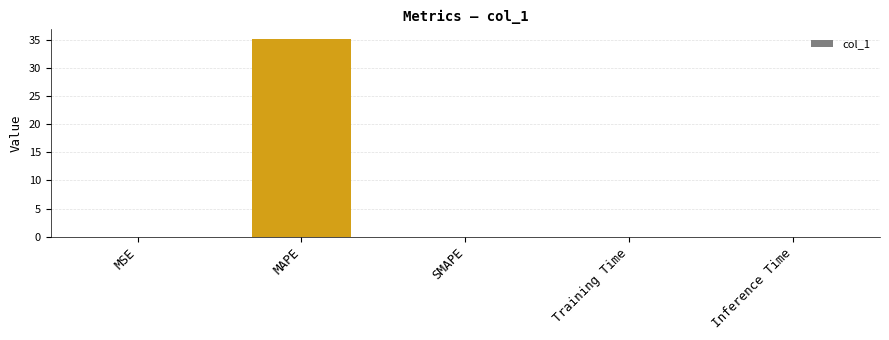

At which category does the chart reach its peak across all series?

MAPE